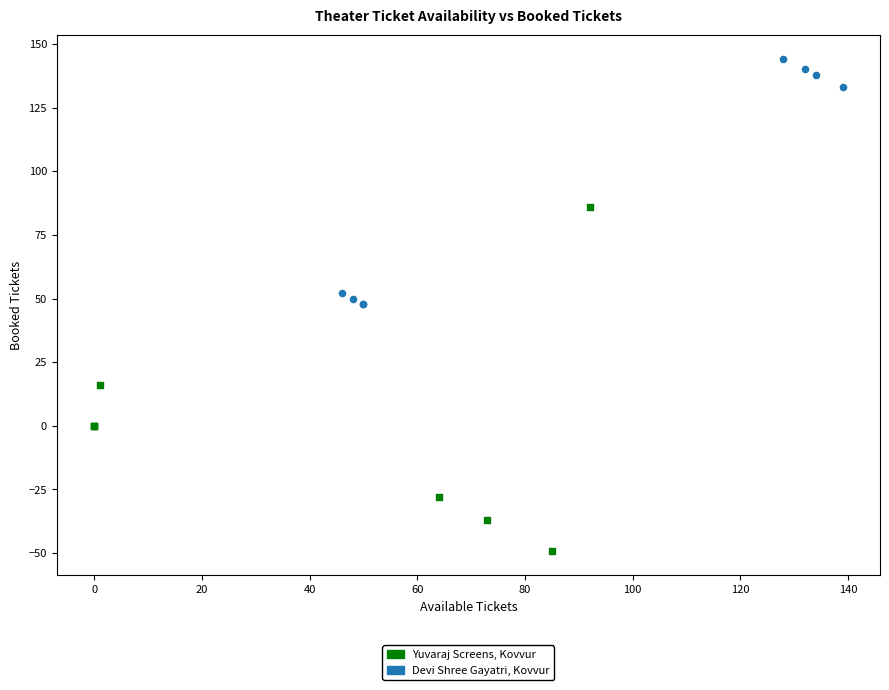

What are all the series names shown in the legend?

Yuvaraj Screens, Kovvur, Devi Shree Gayatri, Kovvur